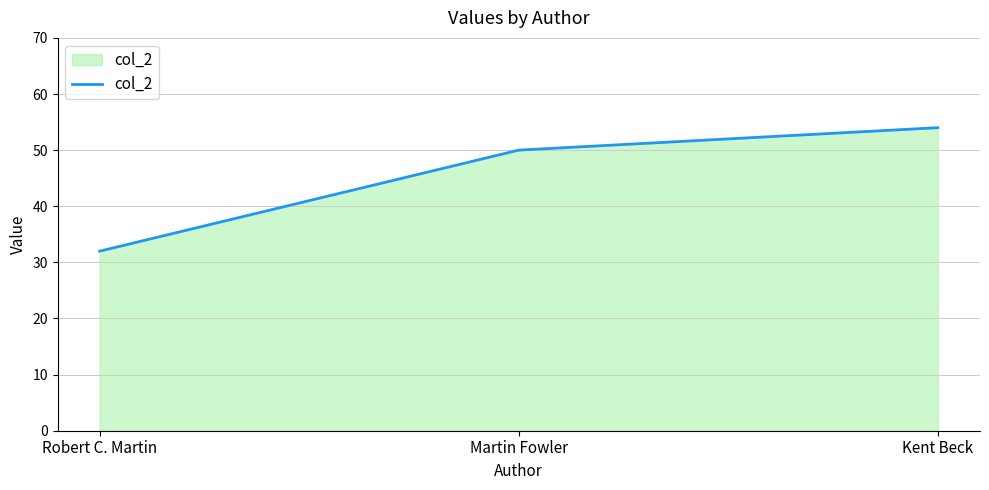

At which label is the value closest to 43?

Martin Fowler